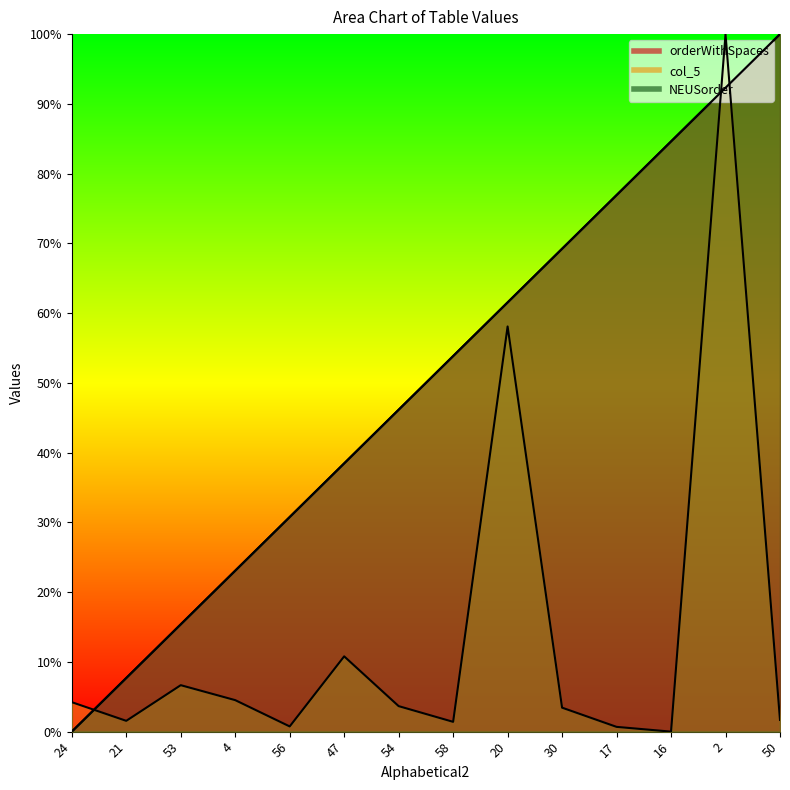

What is the value of the NEUSorder point at the 10th from the left?

69.2